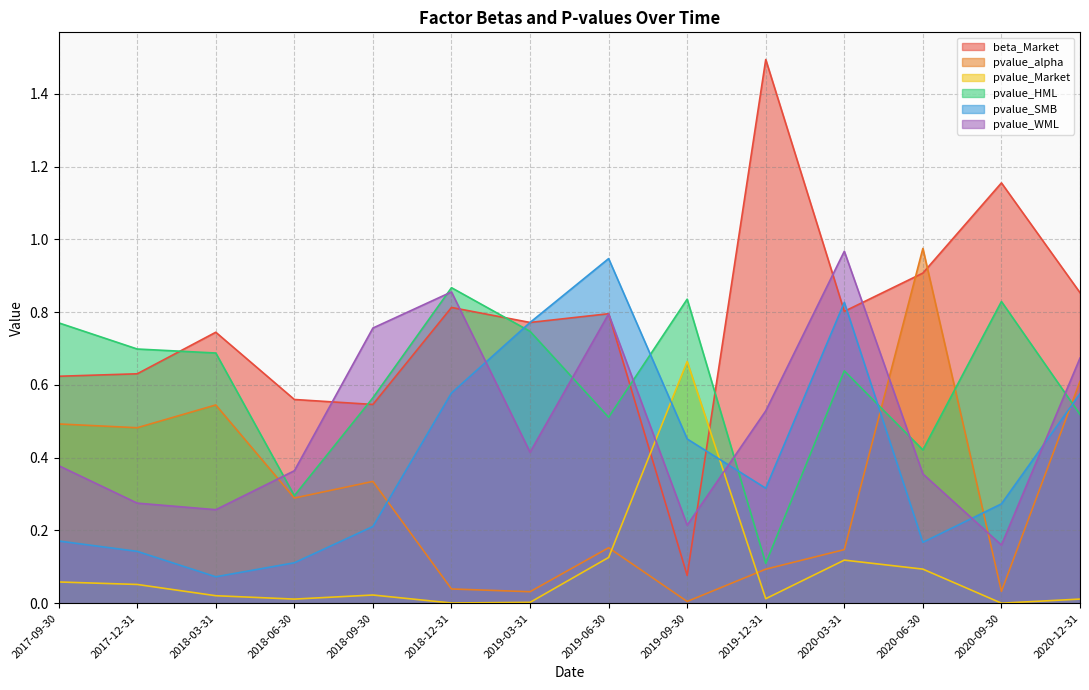

The beta_Market series shows 0.8 at 2019-06-30. True or false?

True